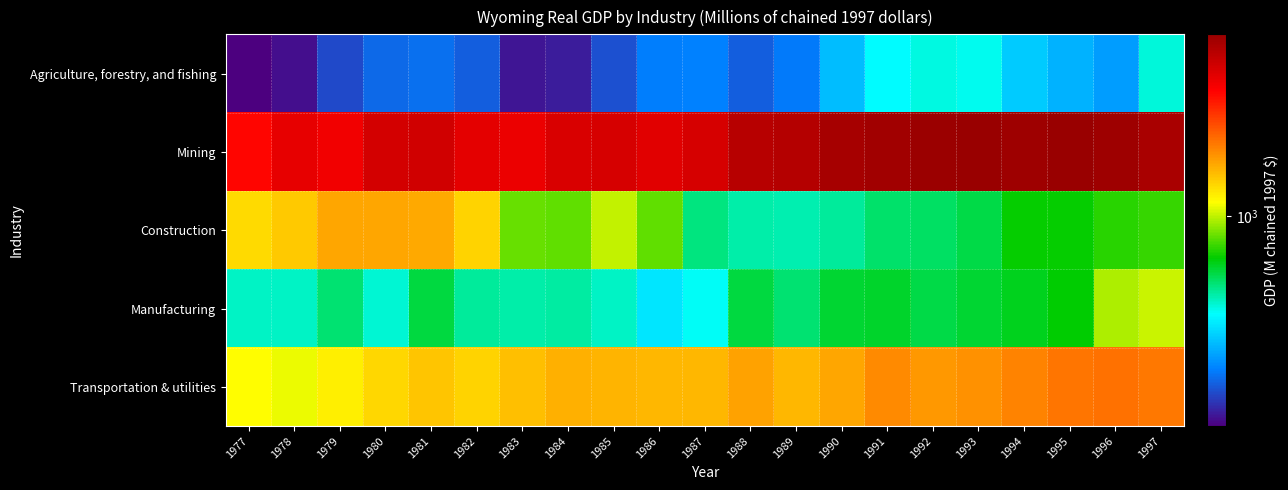

At how many categories does at least one series exceed 2927?

20